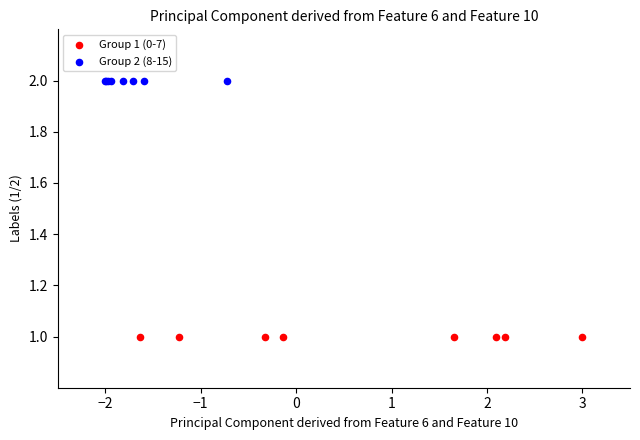

Which series contains the lowest Y value?

Group 1 (0-7)